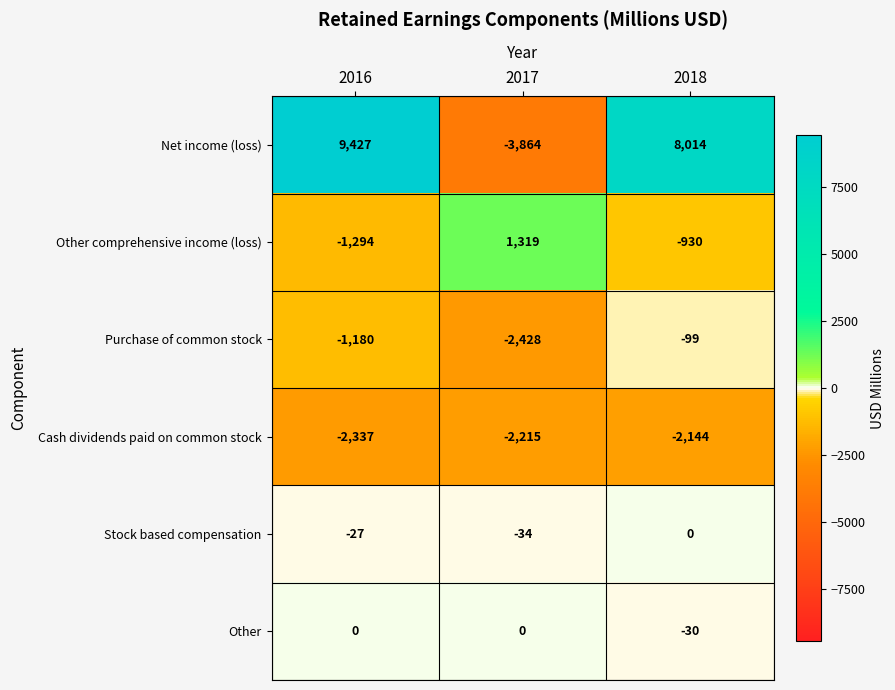

Which category has the highest value across all series?

2016